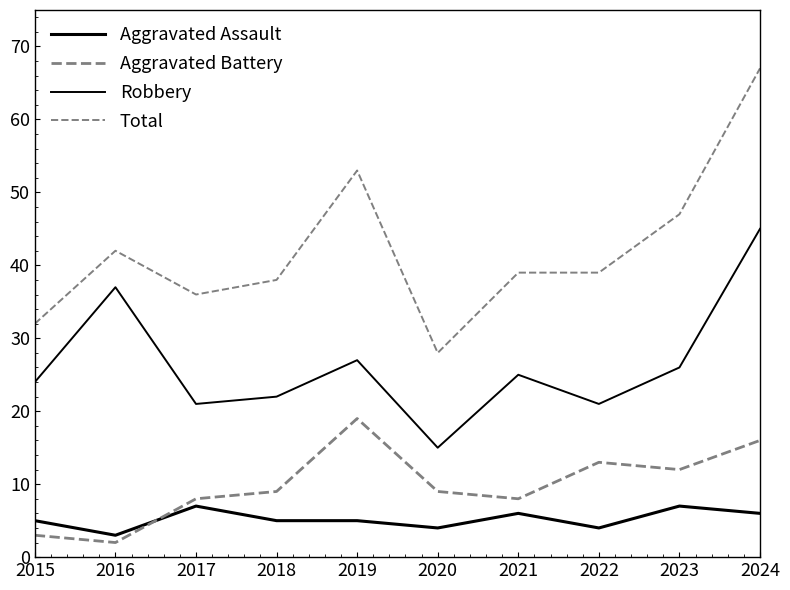

What is the lowest value of the Total series?

28